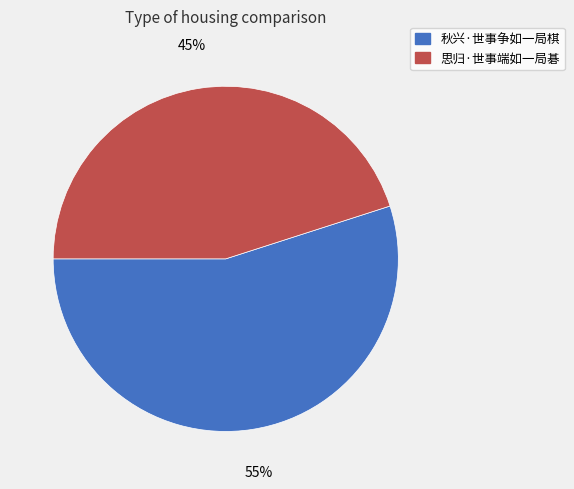

To the nearest percent, what is the average slice percentage?

50%